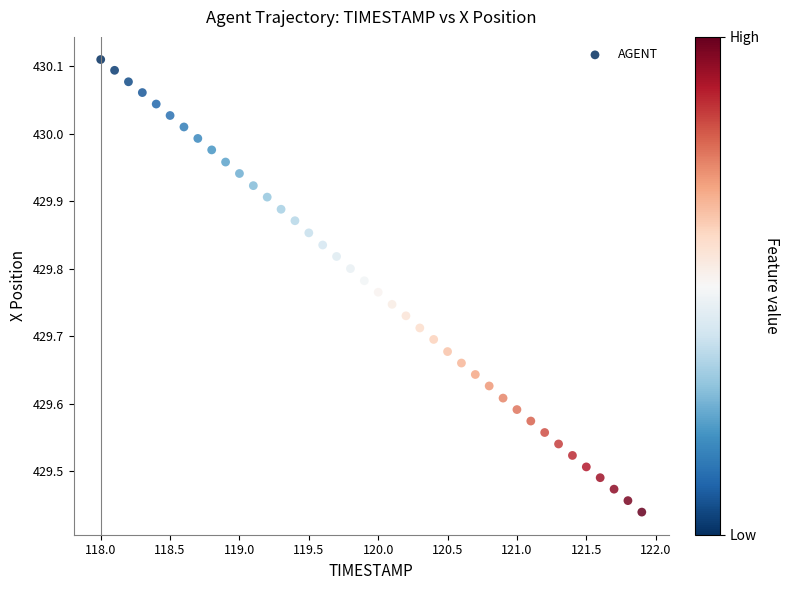

What is the range of Y values (max minus min)?

0.7